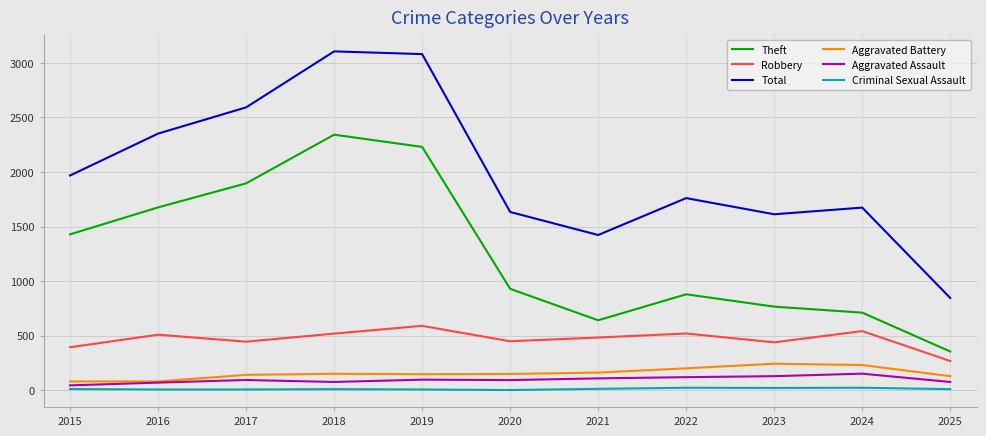

Is the value of Aggravated Assault at 2015 greater than the value of Robbery at 2019?

No